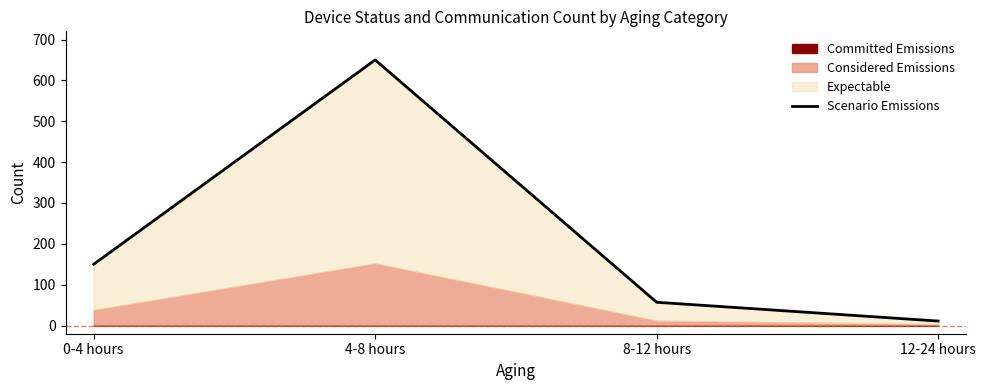

List the labels in order of value, largest first.

4-8 hours, 0-4 hours, 8-12 hours, 12-24 hours